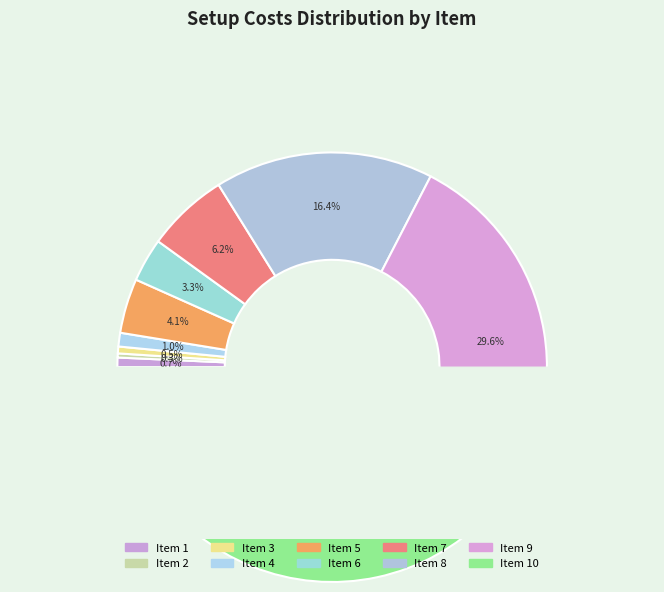

Which category has the biggest portion of the pie?

10